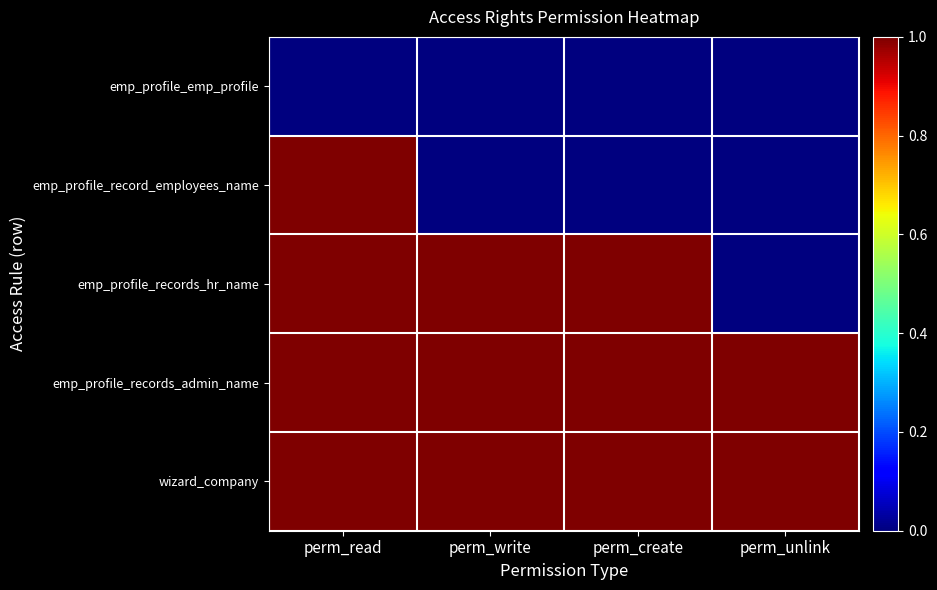

Reading left to right, what are all the values shown in this chart?

emp_profile_emp_profile: perm_read=0	perm_write=0	perm_create=0	perm_unlink=0
emp_profile_record_employees_name: perm_read=1	perm_write=0	perm_create=0	perm_unlink=0
emp_profile_records_hr_name: perm_read=1	perm_write=1	perm_create=1	perm_unlink=0
emp_profile_records_admin_name: perm_read=1	perm_write=1	perm_create=1	perm_unlink=1
wizard_company: perm_read=1	perm_write=1	perm_create=1	perm_unlink=1